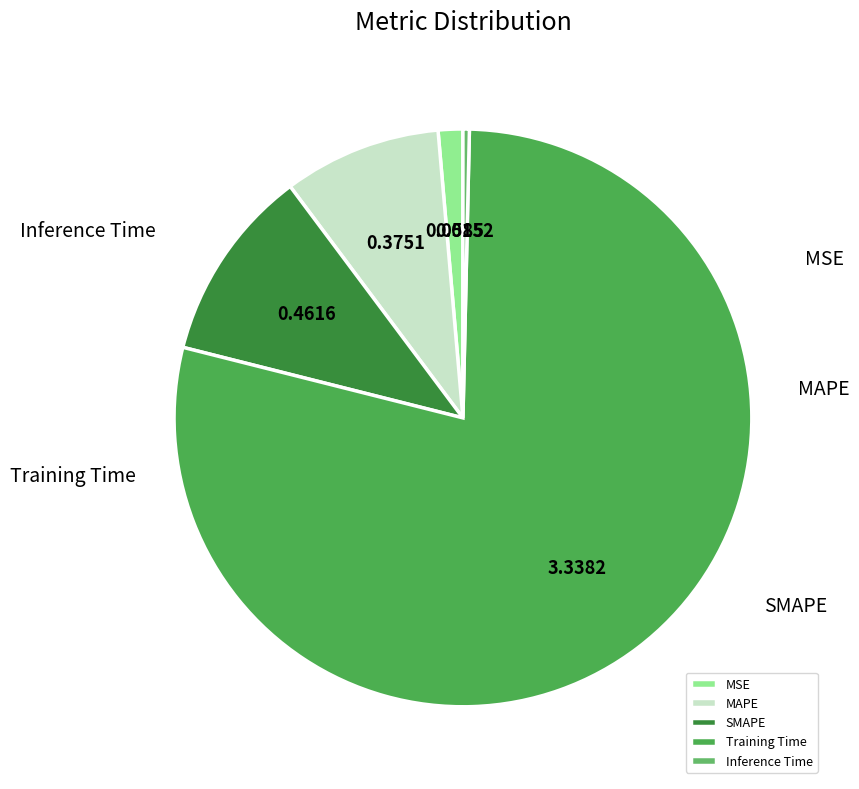

What is the largest slice in the pie chart?

Training Time